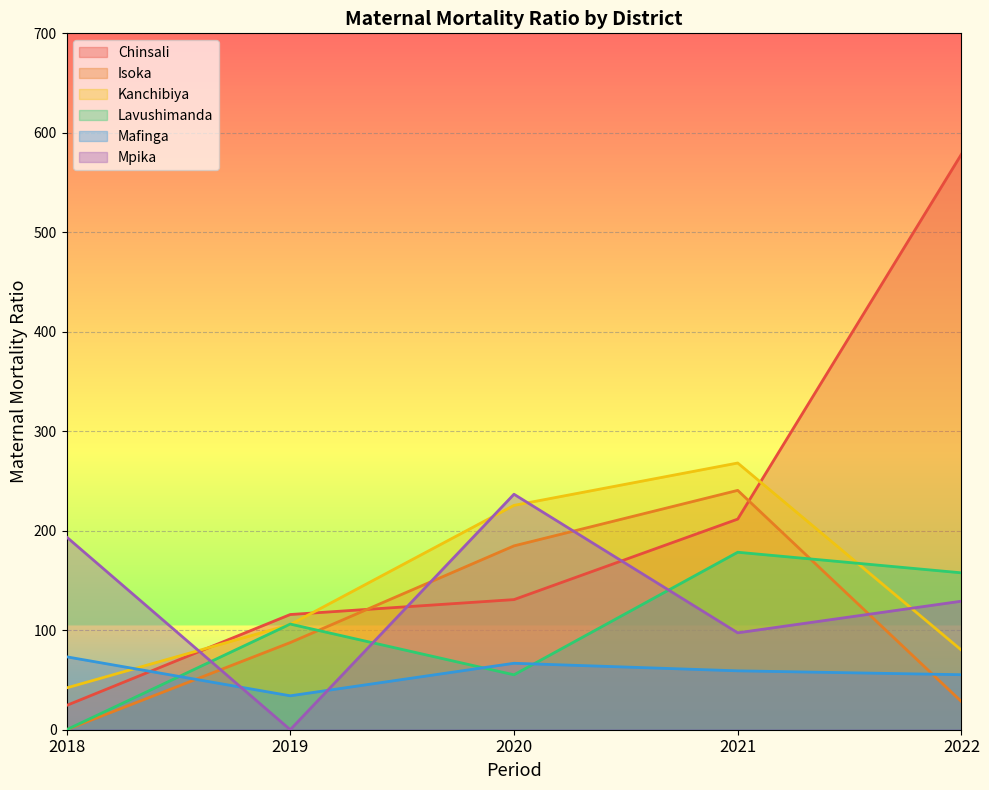

The value of Mafinga at 2021 is 90.8. True or false?

False